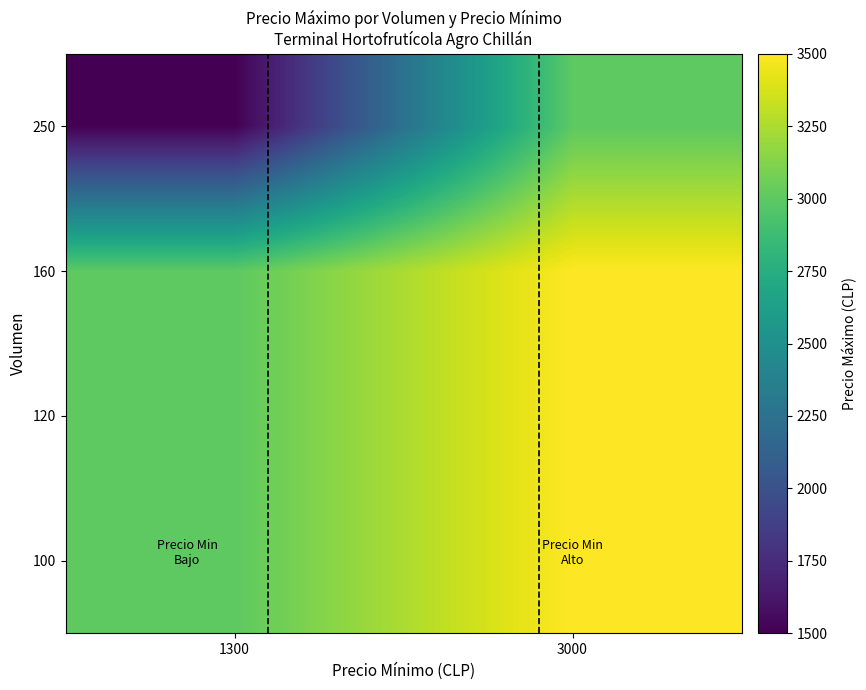

Reading right to left, extract all data points from this chart.

100: 3000=3500	1300=3000
120: 3000=3500	1300=3000
160: 3000=3500	1300=3000
250: 3000=3000	1300=1500